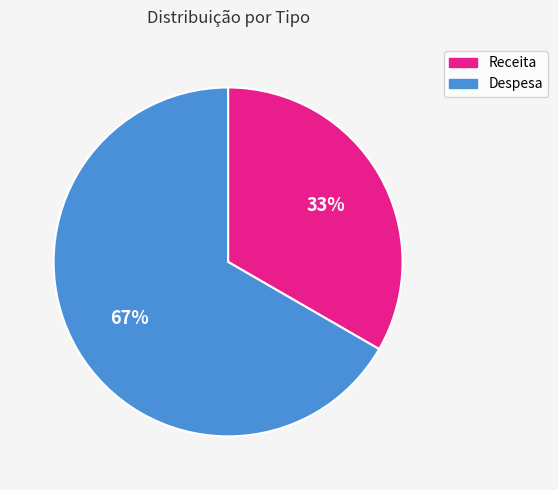

Combined, do Receita and Despesa account for over 50%?

Yes